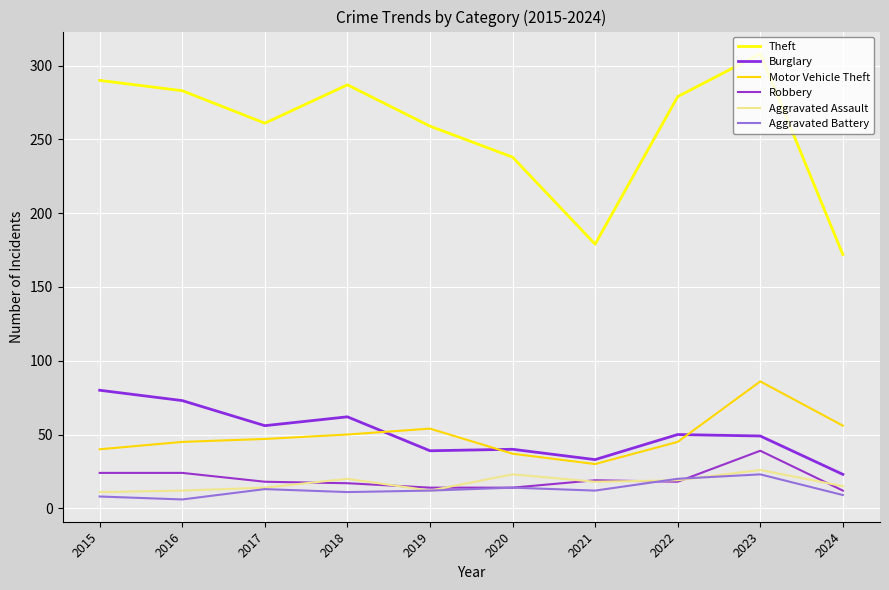

Is this an area chart (filled region under the line)?

No